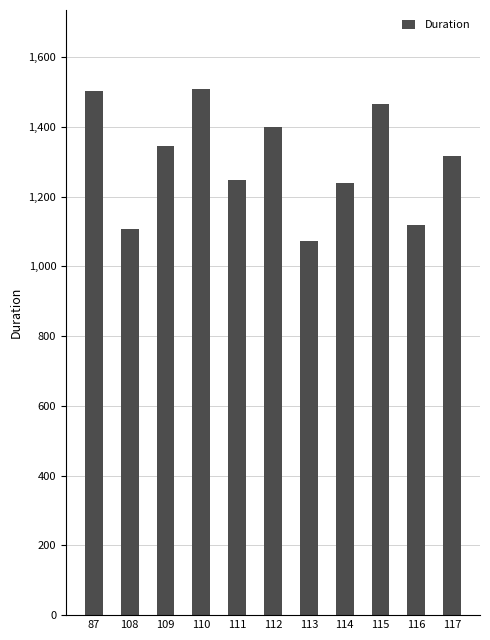

Where is the data nearest to the value 1290?

117